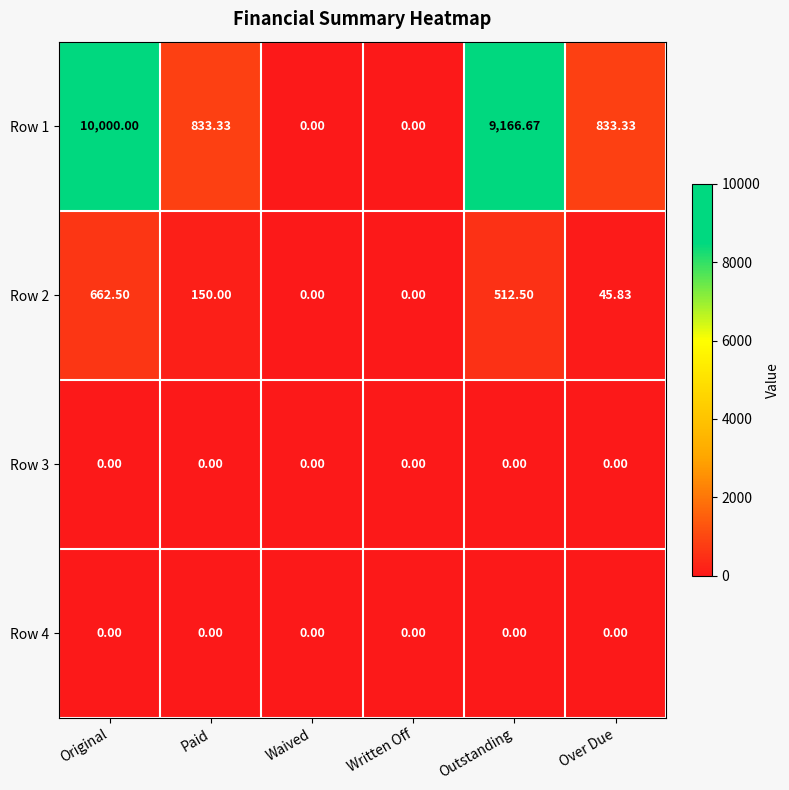

Is the value of Row 3 at Original greater than the value of Row 2 at Outstanding?

No